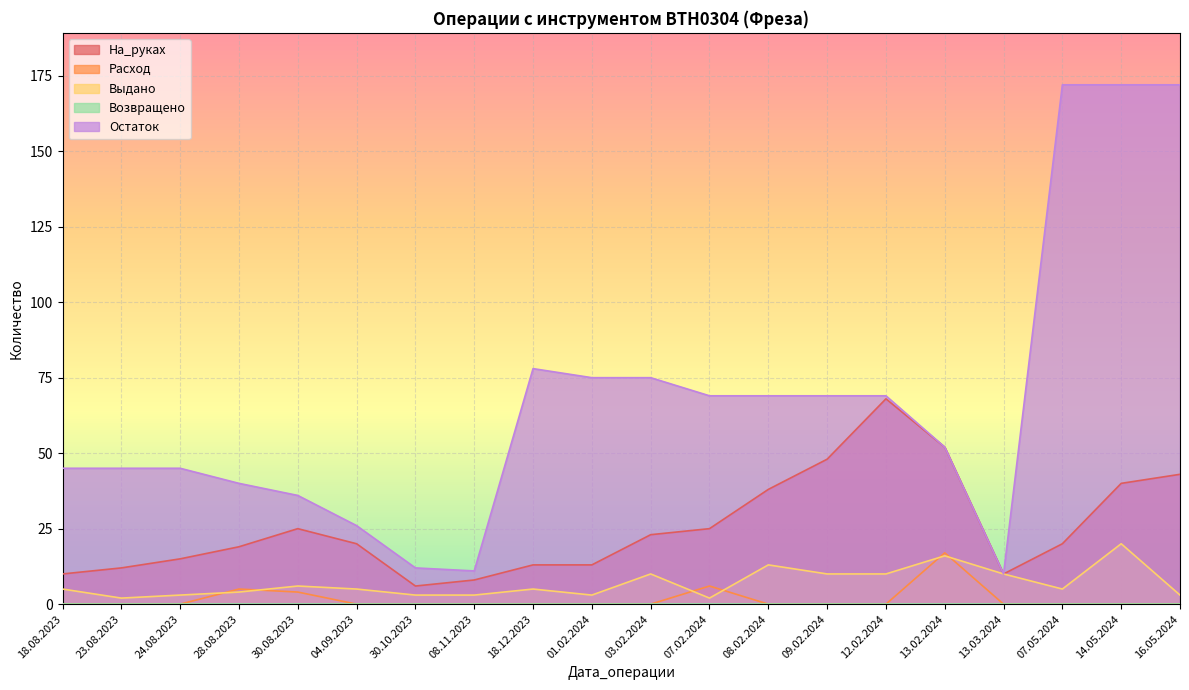

True or false: Остаток and На_руках cross at least once.

False